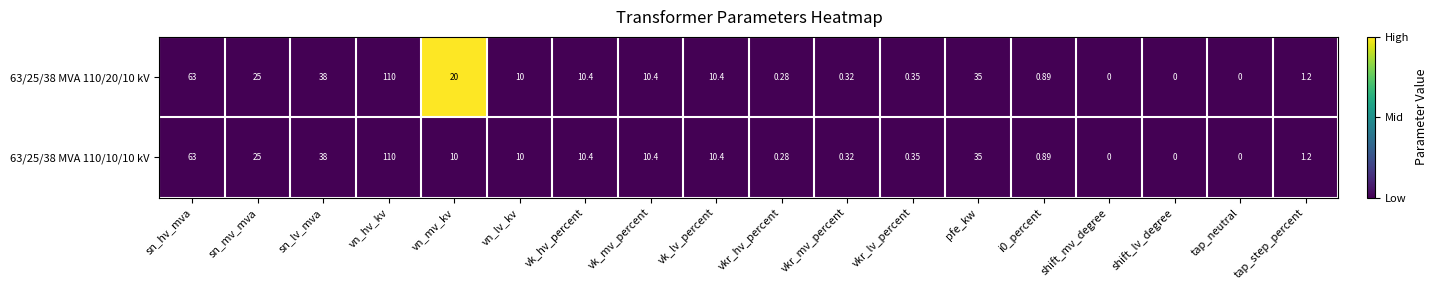

At which category is the sum across all series the highest?

vn_hv_kv